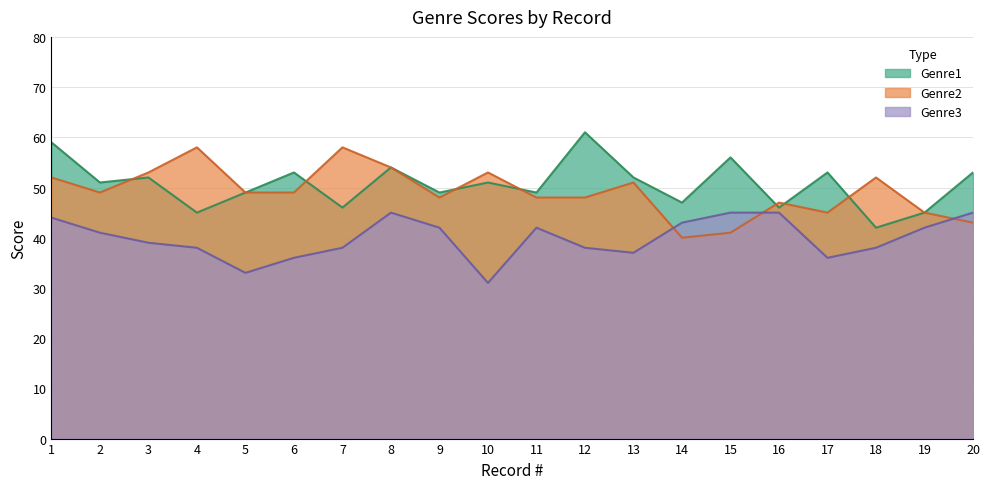

What is the value of the Genre1 point at the 20th from the left?

53